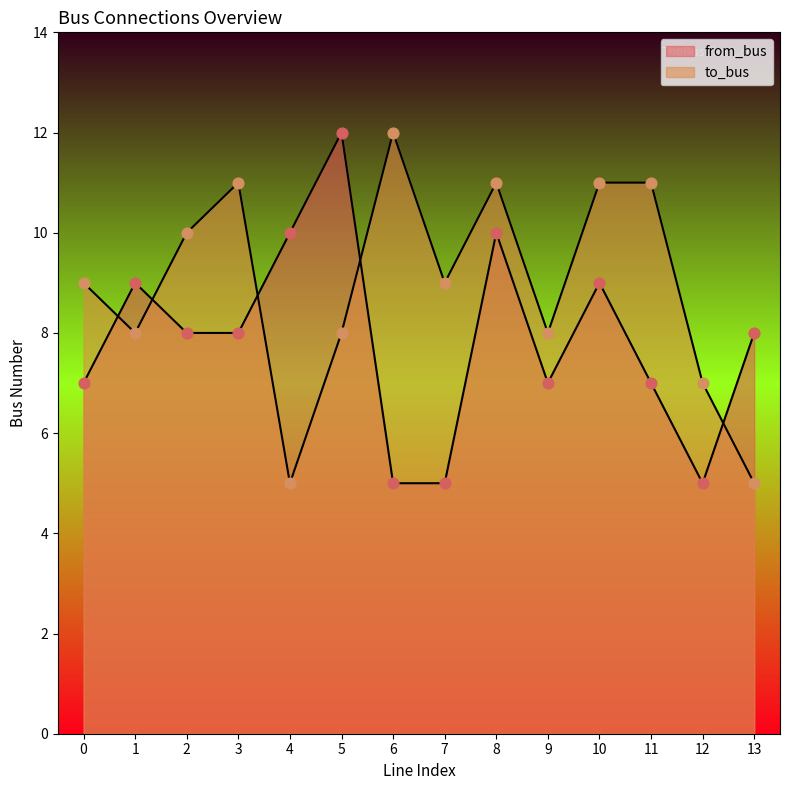

Is the value of from_bus at 11 greater than the value of to_bus at 8?

No